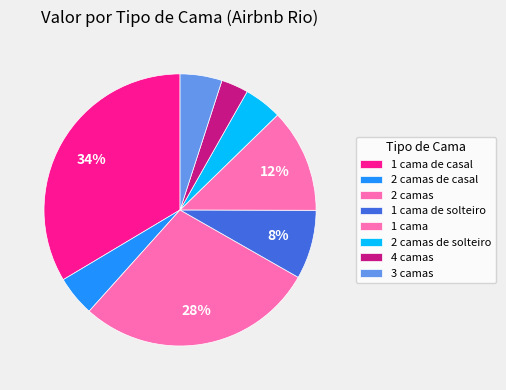

The 2 camas slice represents 16% of the pie. True or false?

False